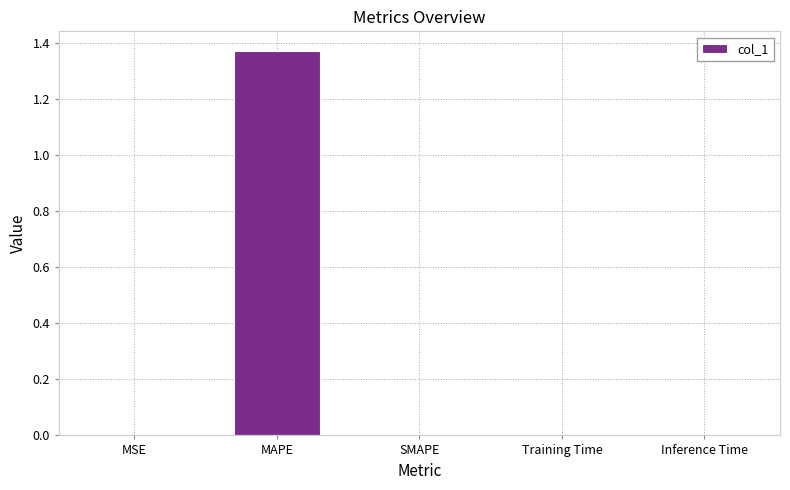

Which label corresponds to the largest value in the chart?

MAPE